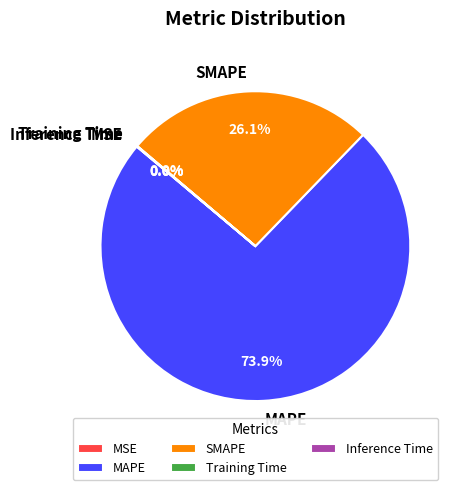

Which category accounts for the majority?

MAPE